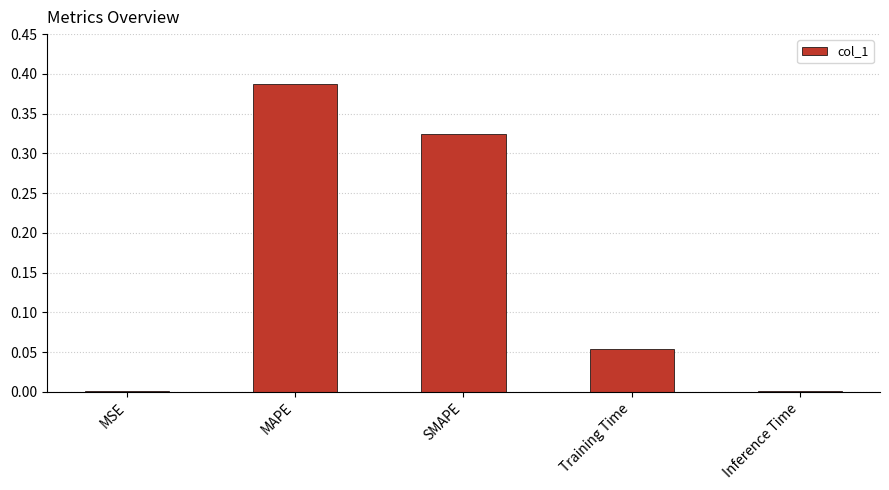

Which has a higher value, Training Time or MAPE?

MAPE